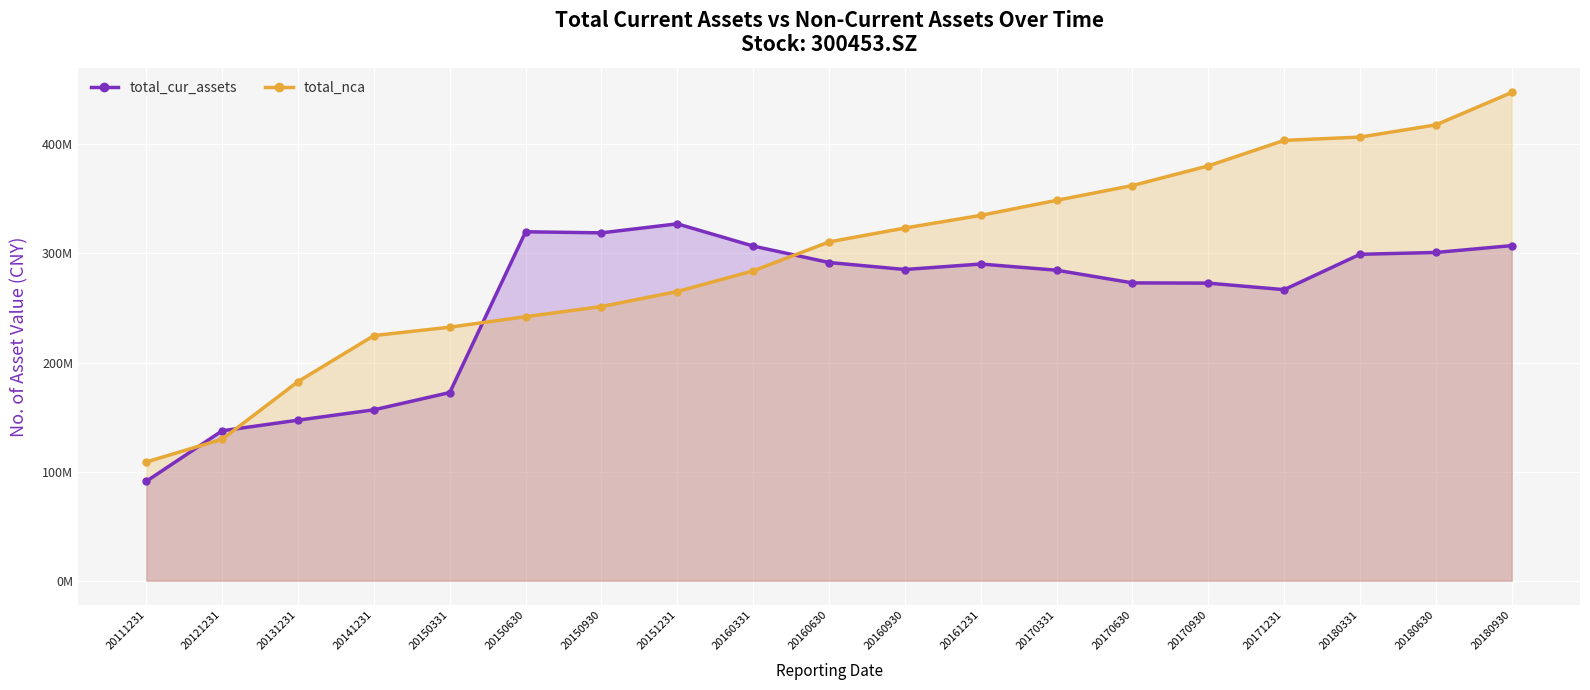

How many series are shown in this chart?

2